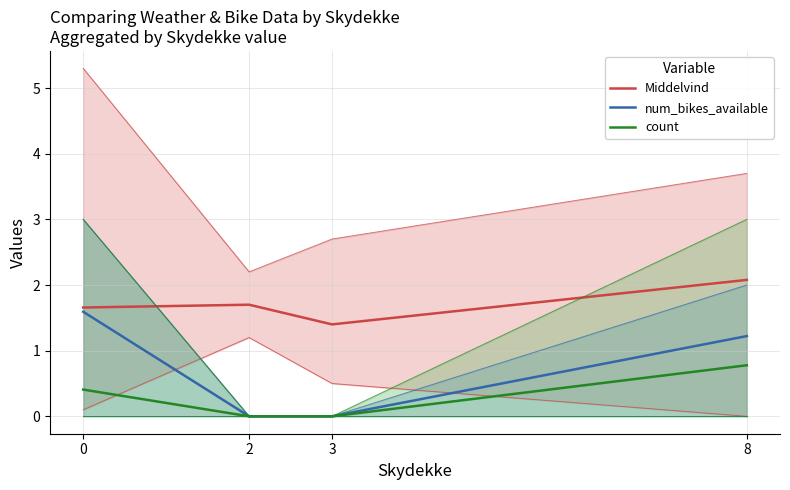

What is the value of the count point at the 4th from the left?

0.8